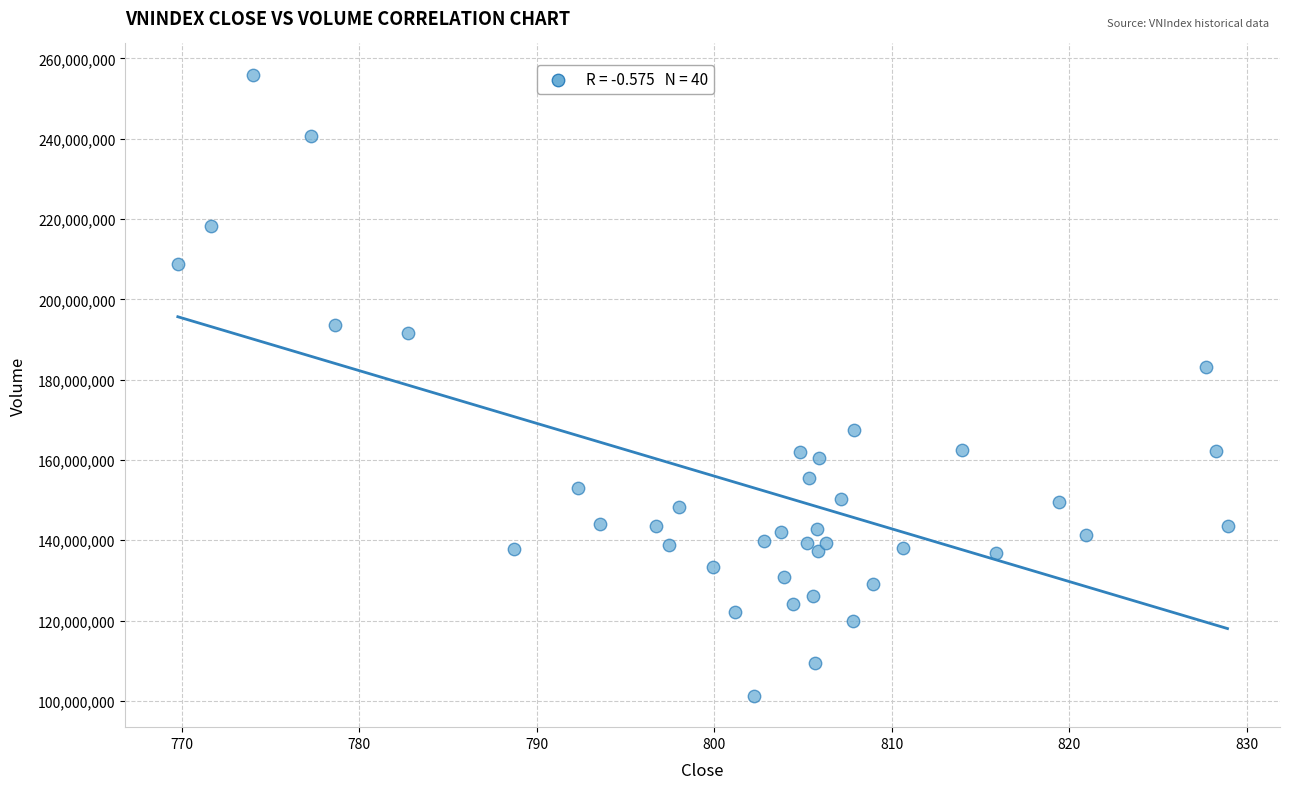

What is the range of Y values (max minus min)?

154785000